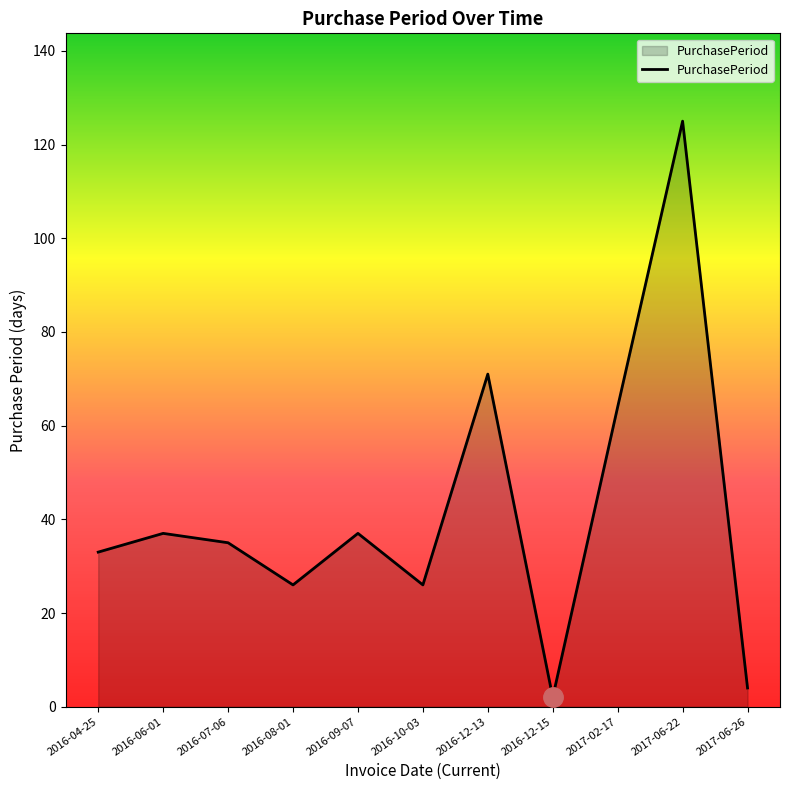

Reading left to right, extract all data points from this chart.

33	37	35	26	37	26	71	2	64	125	4